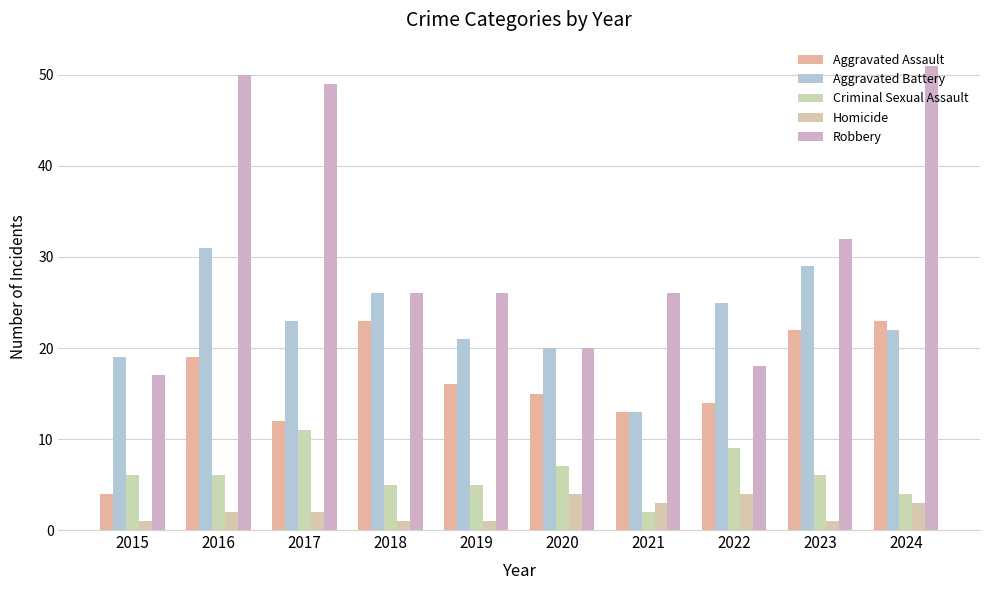

How many bars are there in each group?

5